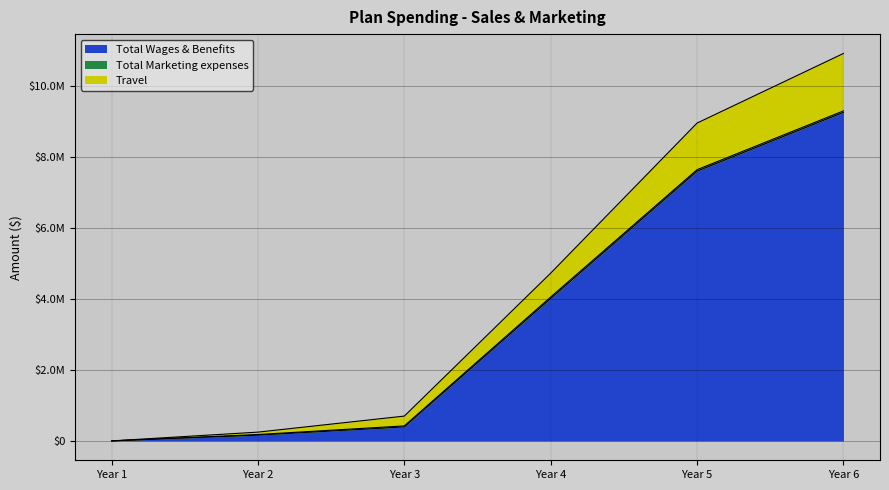

What is the difference between the Total Wages & Benefits values at Year 4 and Year 6?

5238395